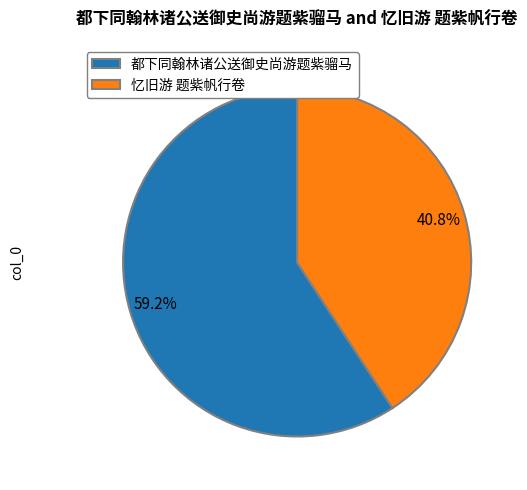

To the nearest percent, what portion does 都下同翰林诸公送御史尚游题紫骝马 represent?

59%